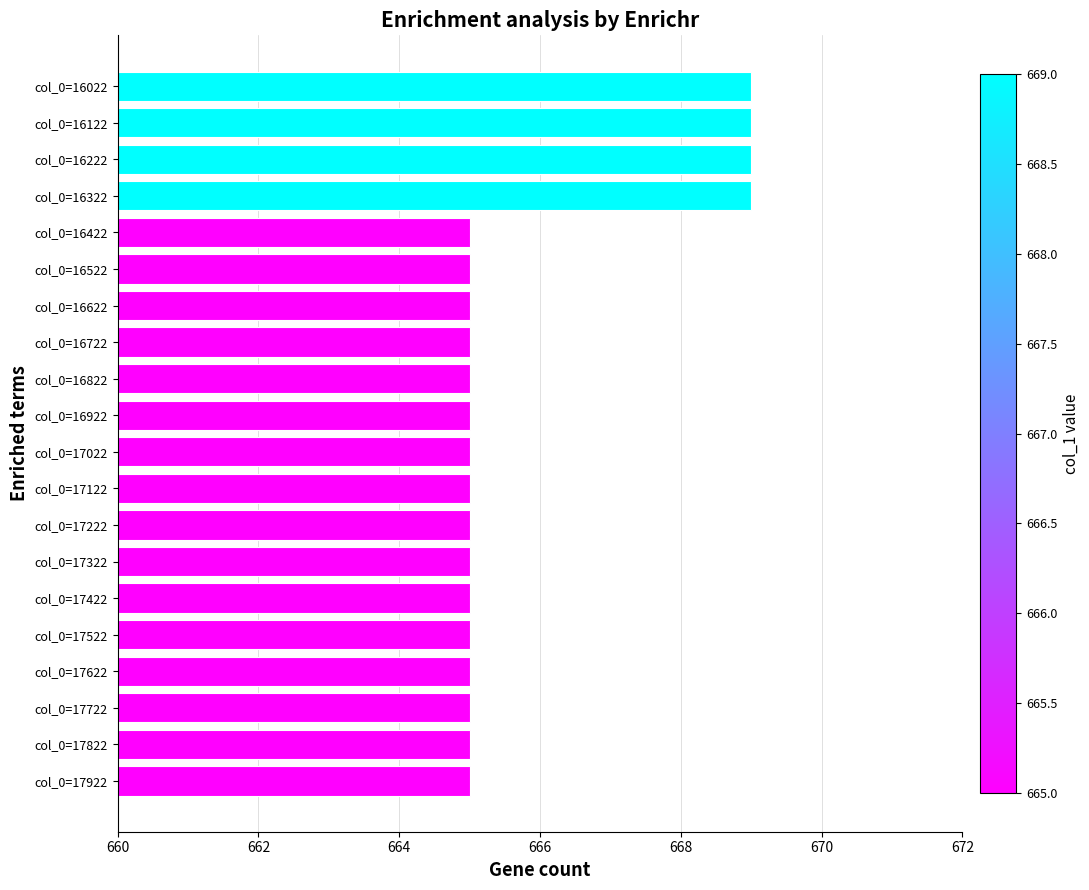

How many bars are there in total?

20